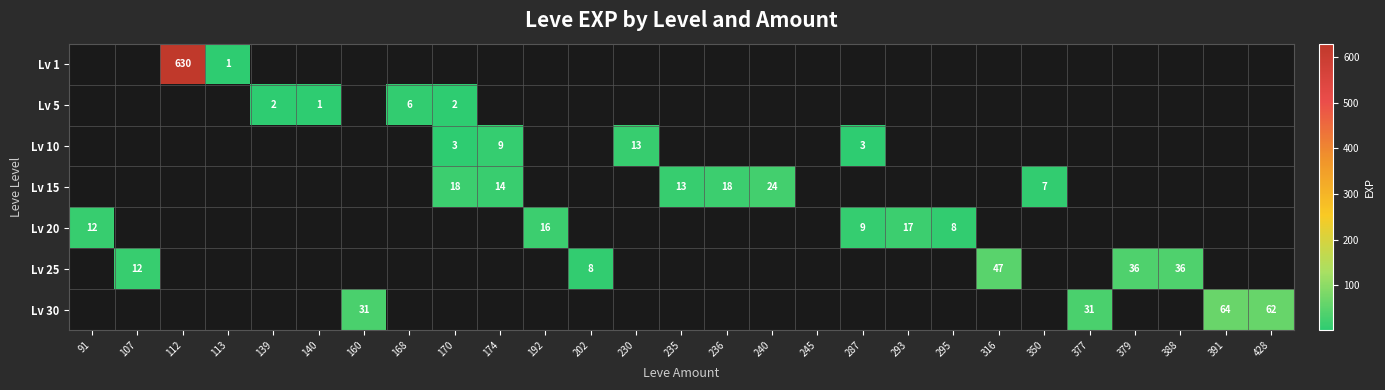

Is it true that Lv 30 equals 64 at 391?

True